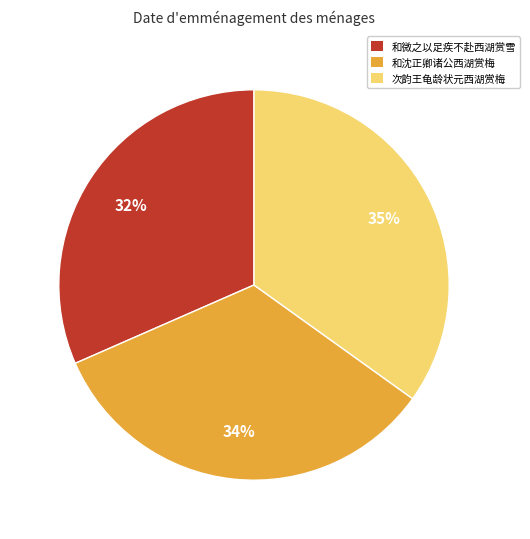

The 和微之以足疾不赴西湖赏雪 slice represents 32% of the pie. True or false?

True